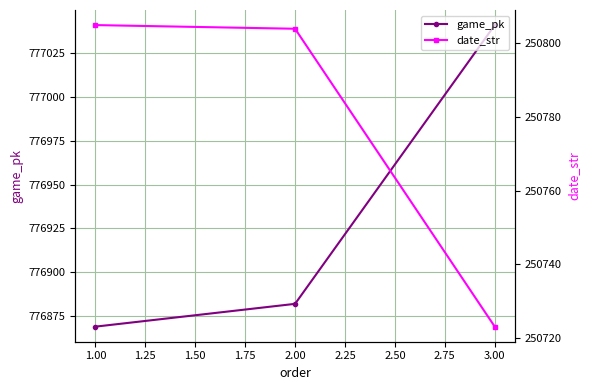

List the labels in order of game_pk value, smallest first.

1.00, 2.00, 3.00